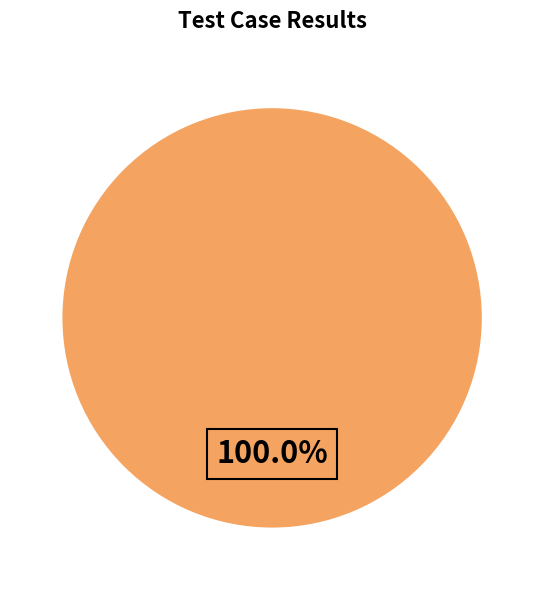

Count the number of slices in the pie.

1